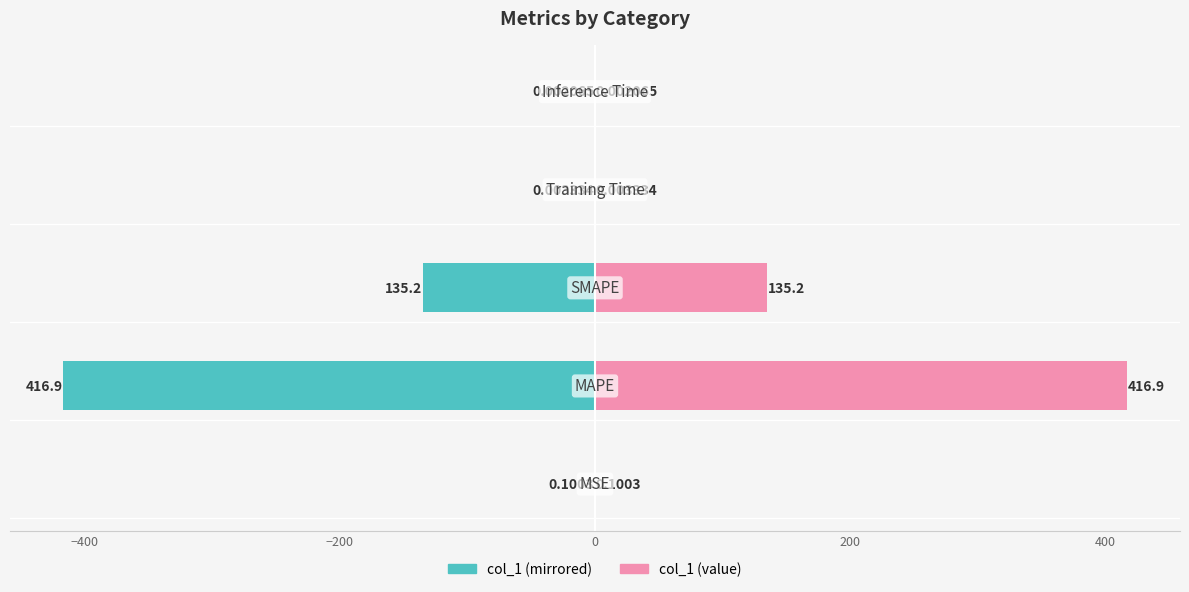

What is the value of the col_1 (right) bar at the 2nd from the left?

416.9